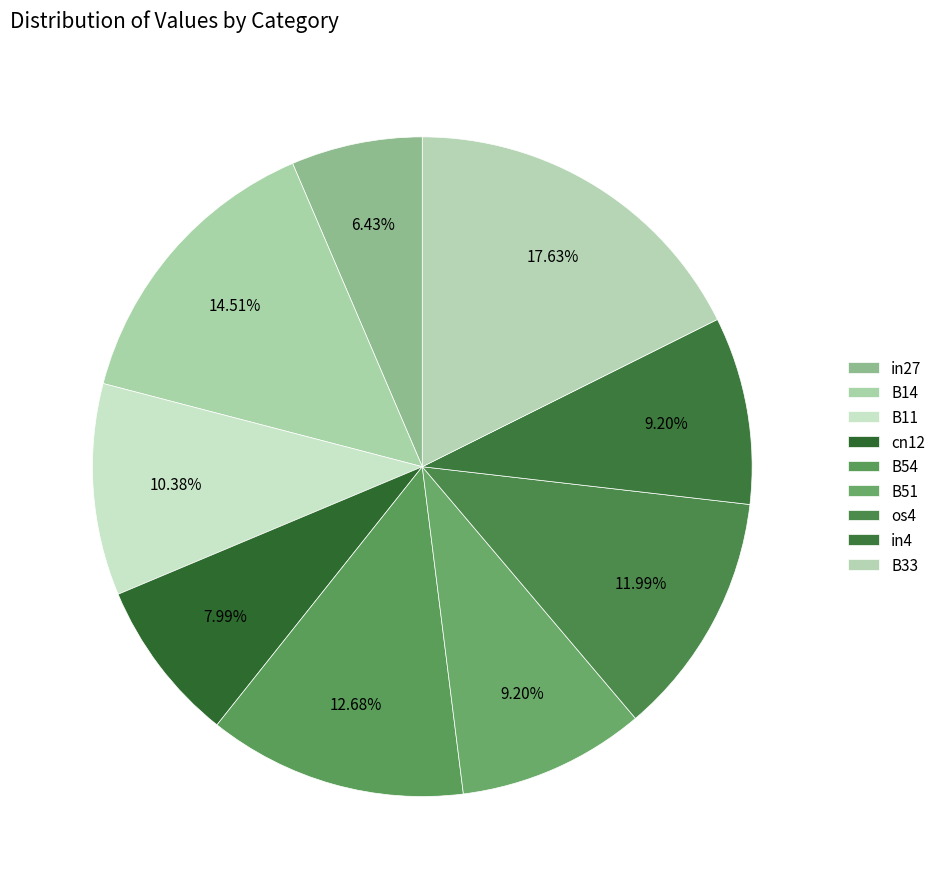

How many segments does this pie chart have?

9